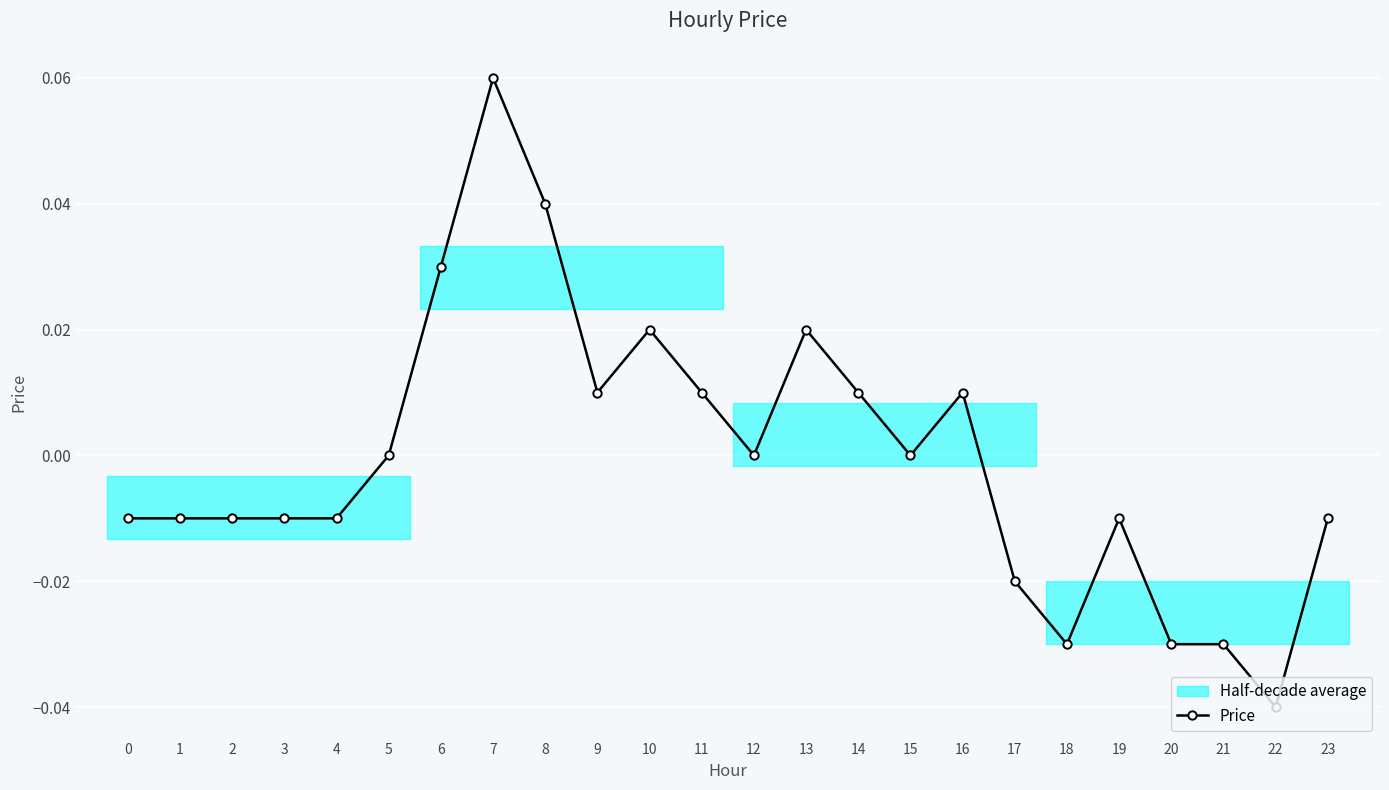

Does the chart display data point markers on the line(s)?

Yes